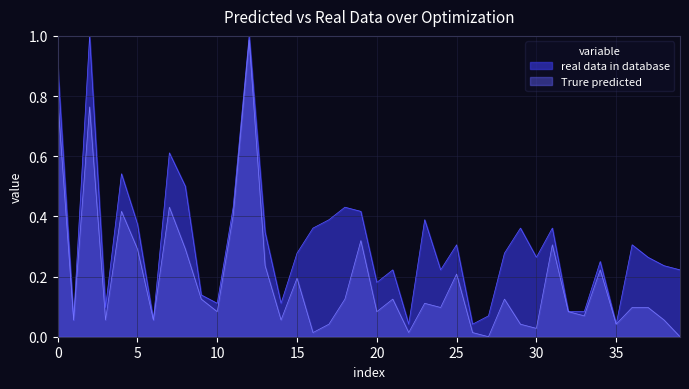

At which label does Trure predicted reach its peak?

12